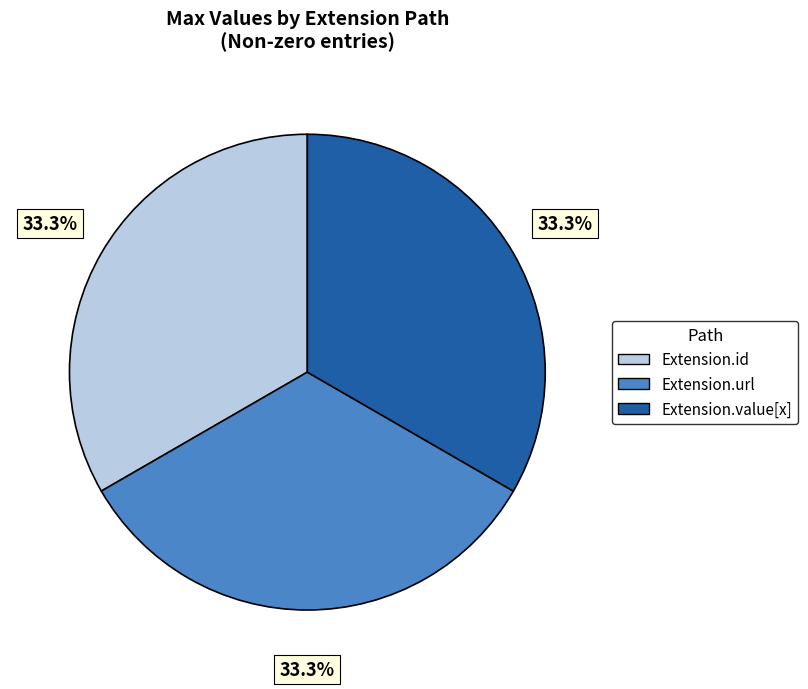

Does any single category account for the majority?

No